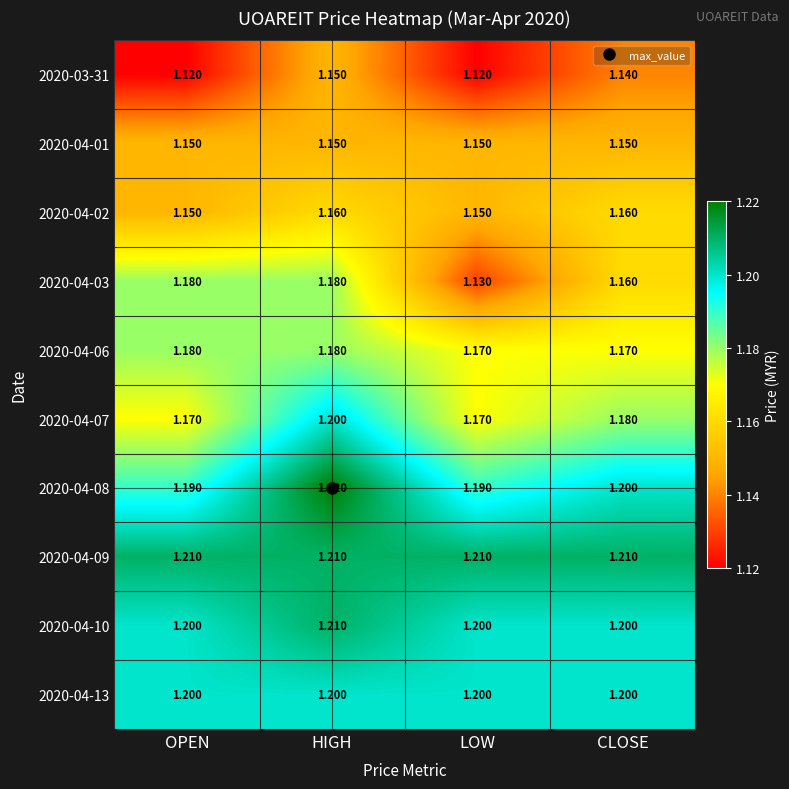

At which label does 2020-04-10 reach its peak?

HIGH